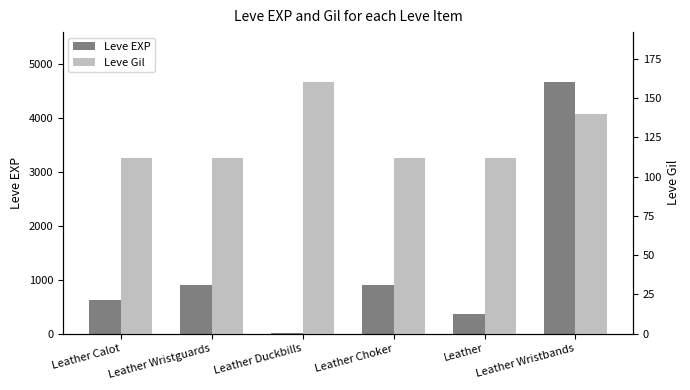

Is the value of Leve Gil at Leather Choker greater than the value of Leve EXP at Leather Wristbands?

No